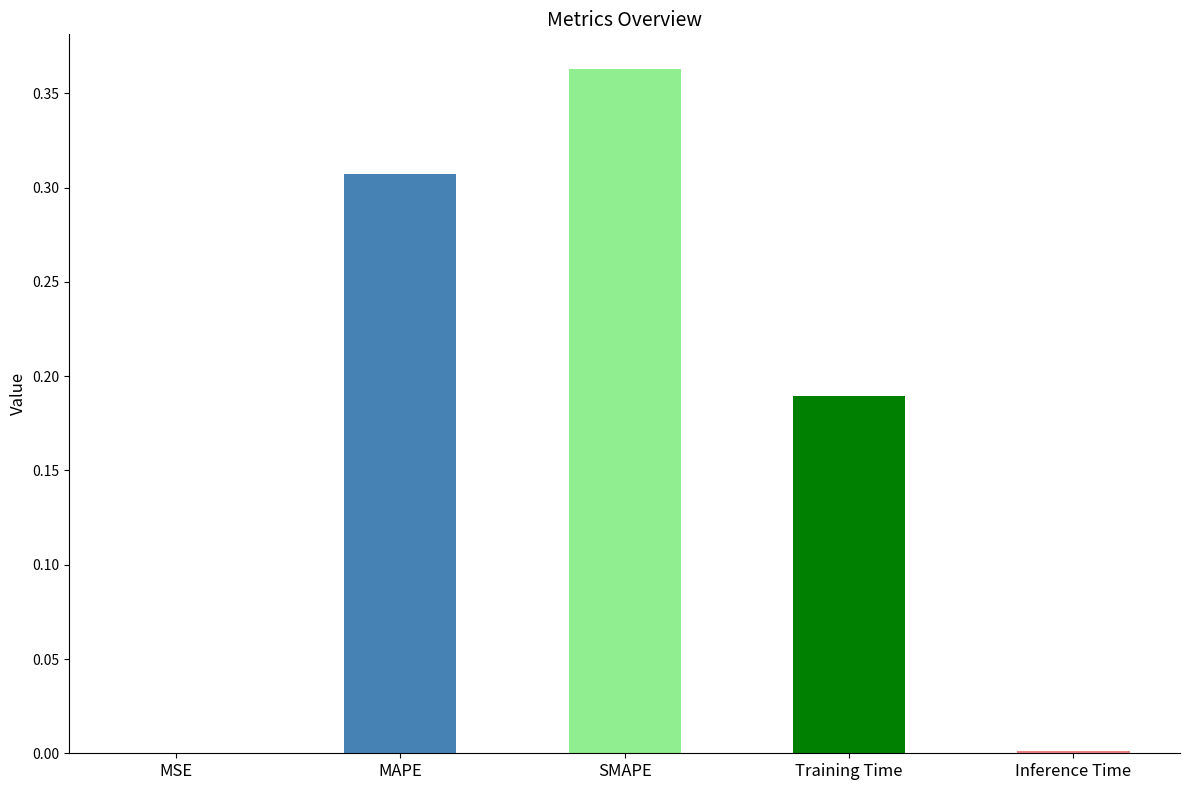

Which label corresponds to the largest value in the chart?

SMAPE